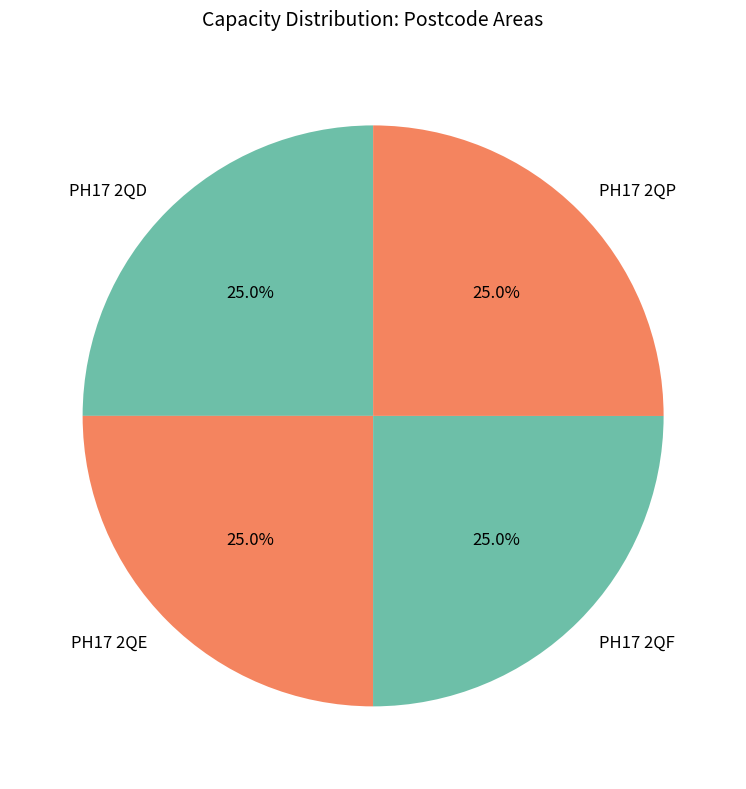

To the nearest percent, what percentage of the pie is PH17 2QD?

25%